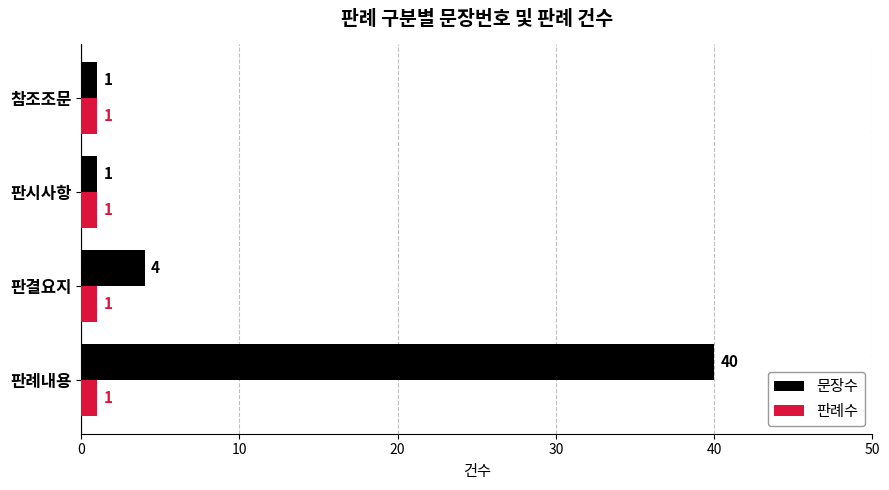

Which series has the widest spread of values?

문장수